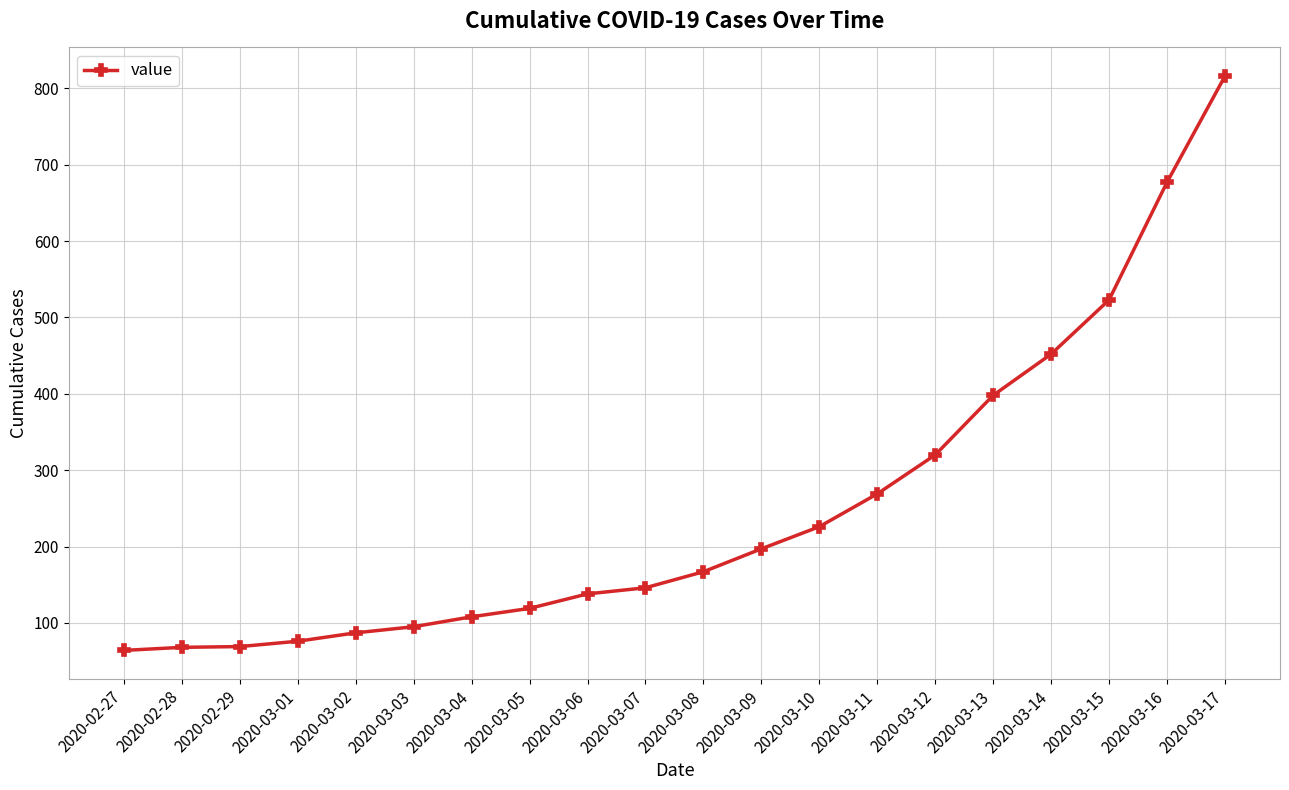

How many lines are shown in the chart?

1